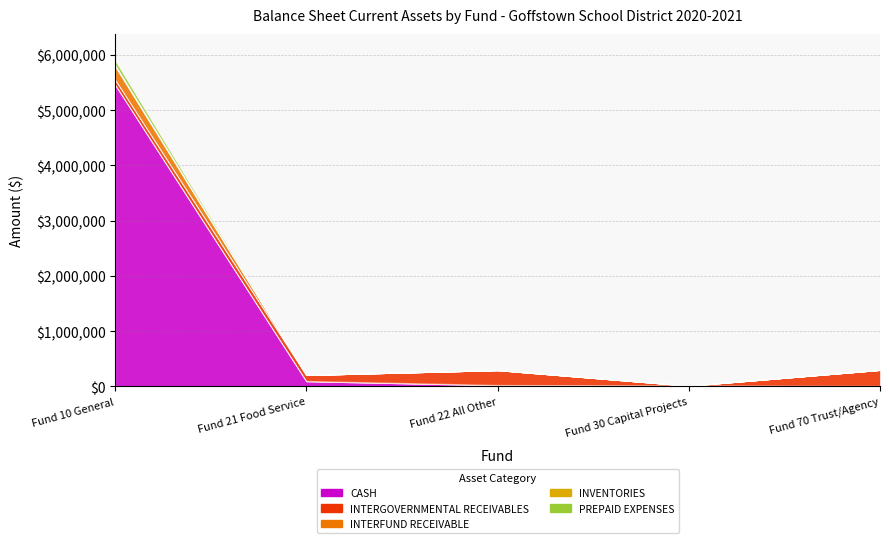

Which label corresponds to the smallest value in the chart?

Fund 70 Trust/Agency